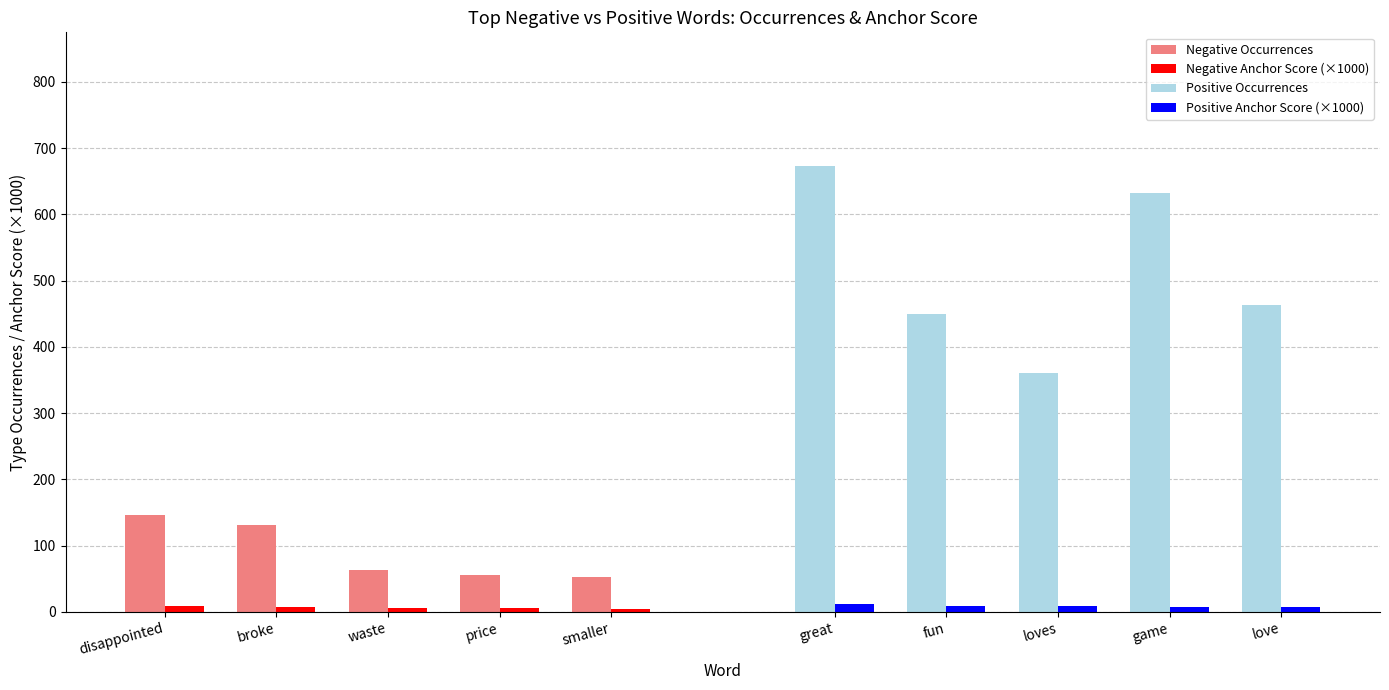

Between disappointed and price, which is larger?

disappointed